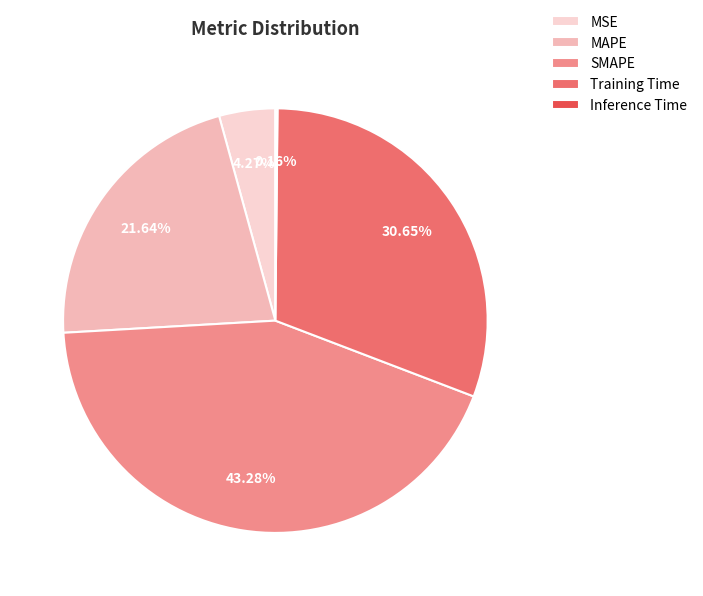

Do MSE and MAPE together represent more than half of the pie?

No